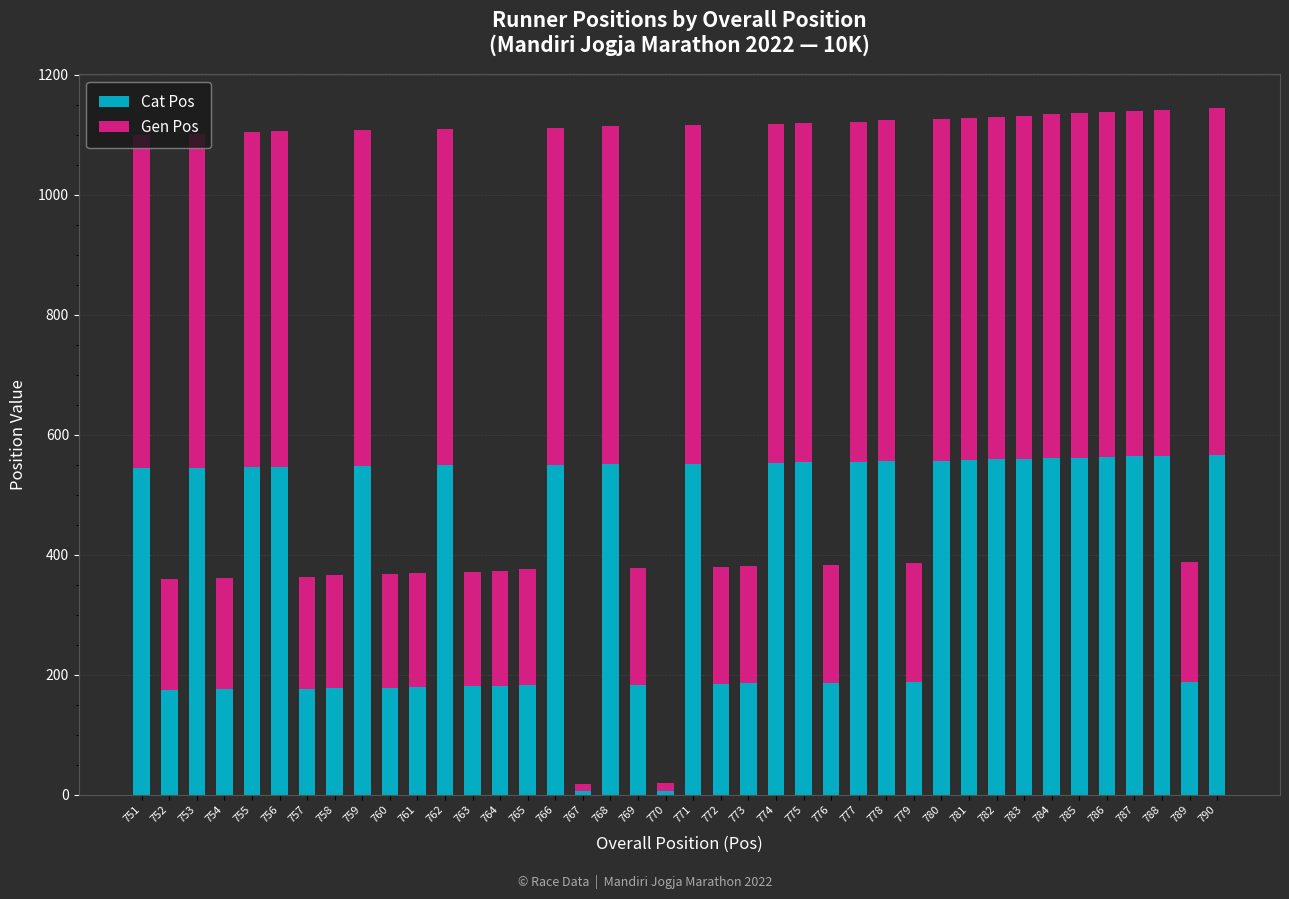

What is the sum of the Cat Pos values at 761 and 785?

742